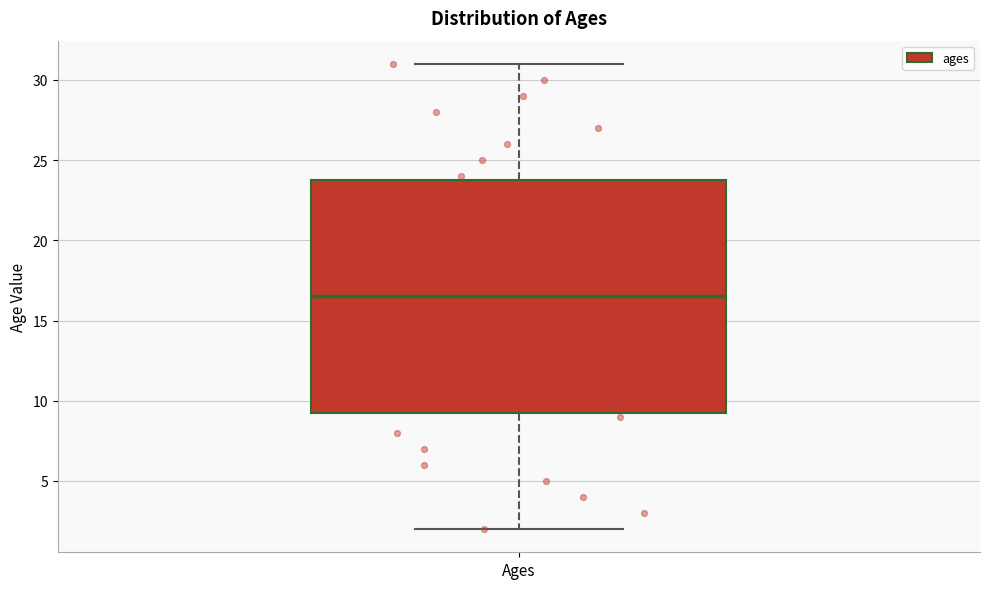

Transcribe this box plot: give where the median line is, the range the box spans, and where the two whiskers end, as read against the y-axis. The values are not printed on the chart, so give them approximately, as read against the axis.

median 16.5, box 9.5 to 24.0, whiskers 2.0 to 31.0